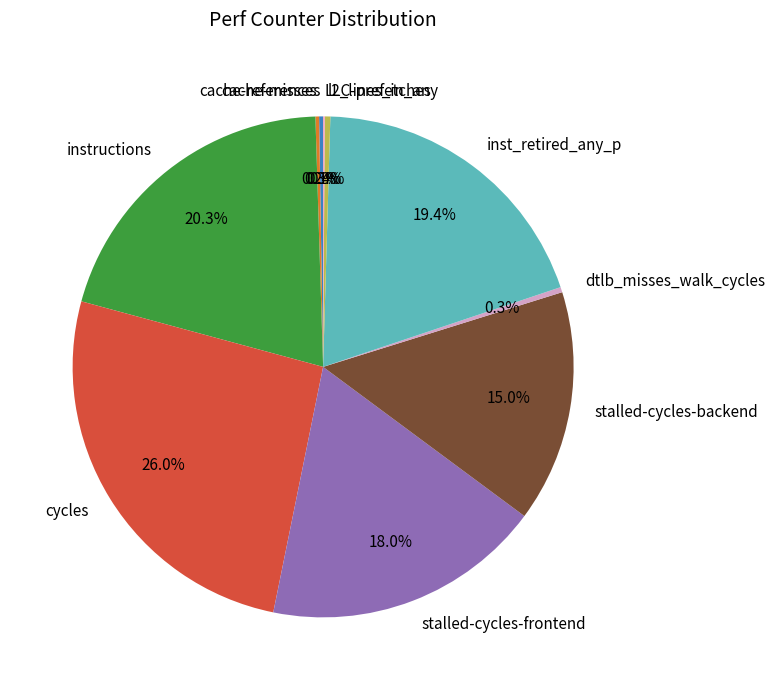

Combined, do inst_retired_any_p and l2_lines_in_any account for over 50%?

No